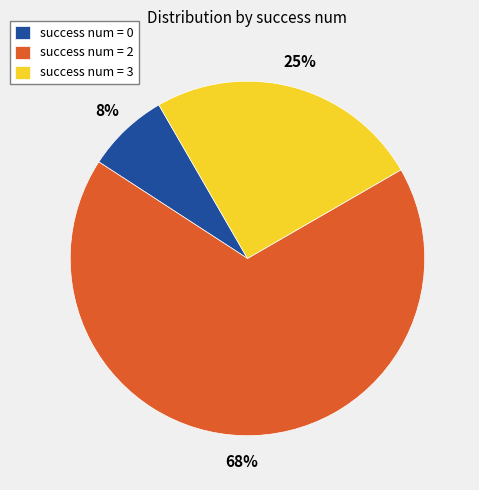

To the nearest percent, what portion does success num = 3 represent?

25%